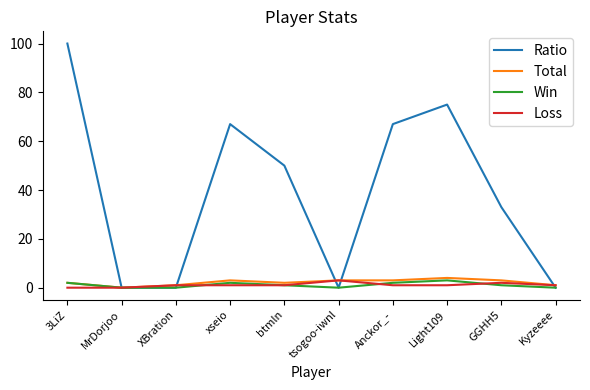

Which series has the largest total across all categories?

Ratio